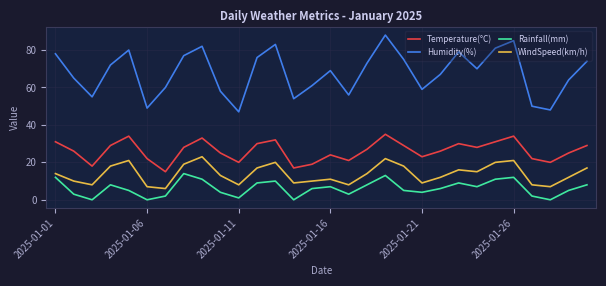

True or false: WindSpeed(km/h) and Humidity(%) intersect in this chart.

False